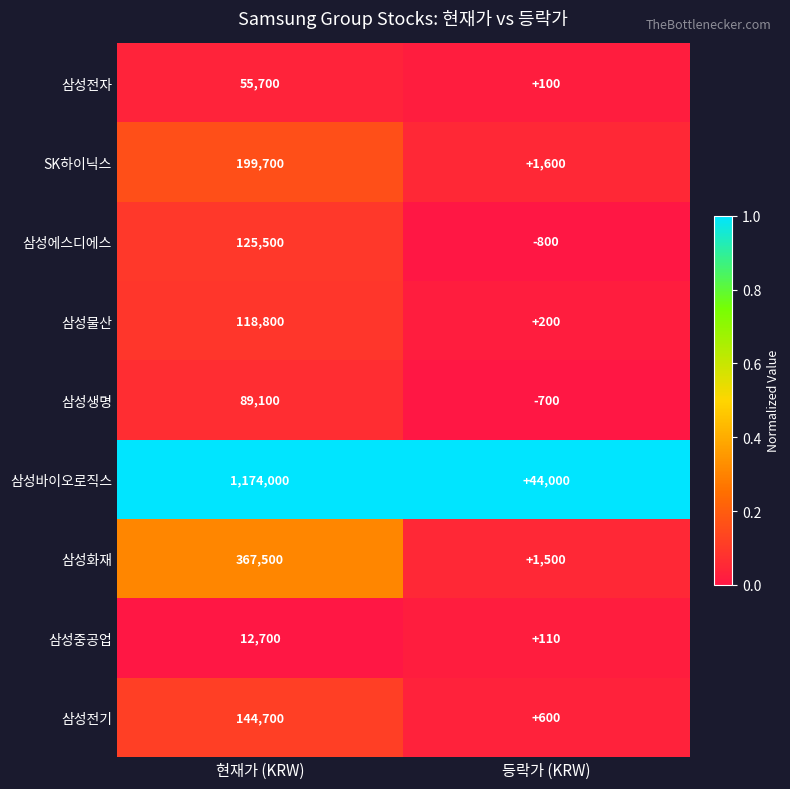

Which series changed the most between 현재가 (KRW) and 등락가 (KRW)?

삼성바이오로직스